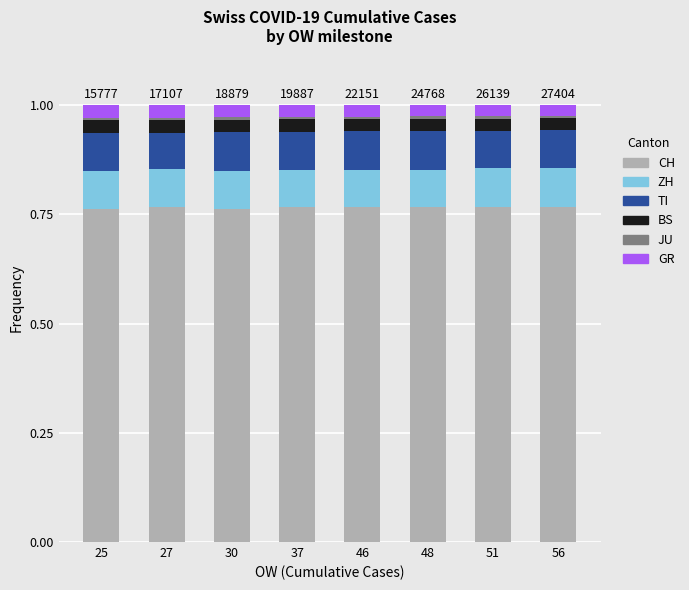

Is it true that CH equals 1.0 at 48?

False